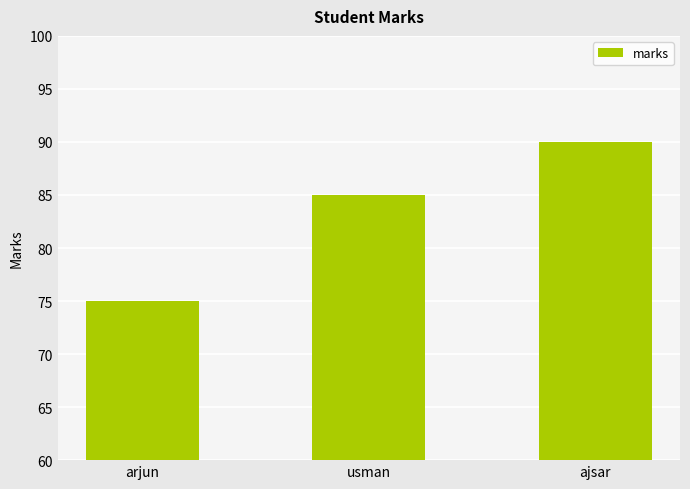

What is the smallest value displayed?

75